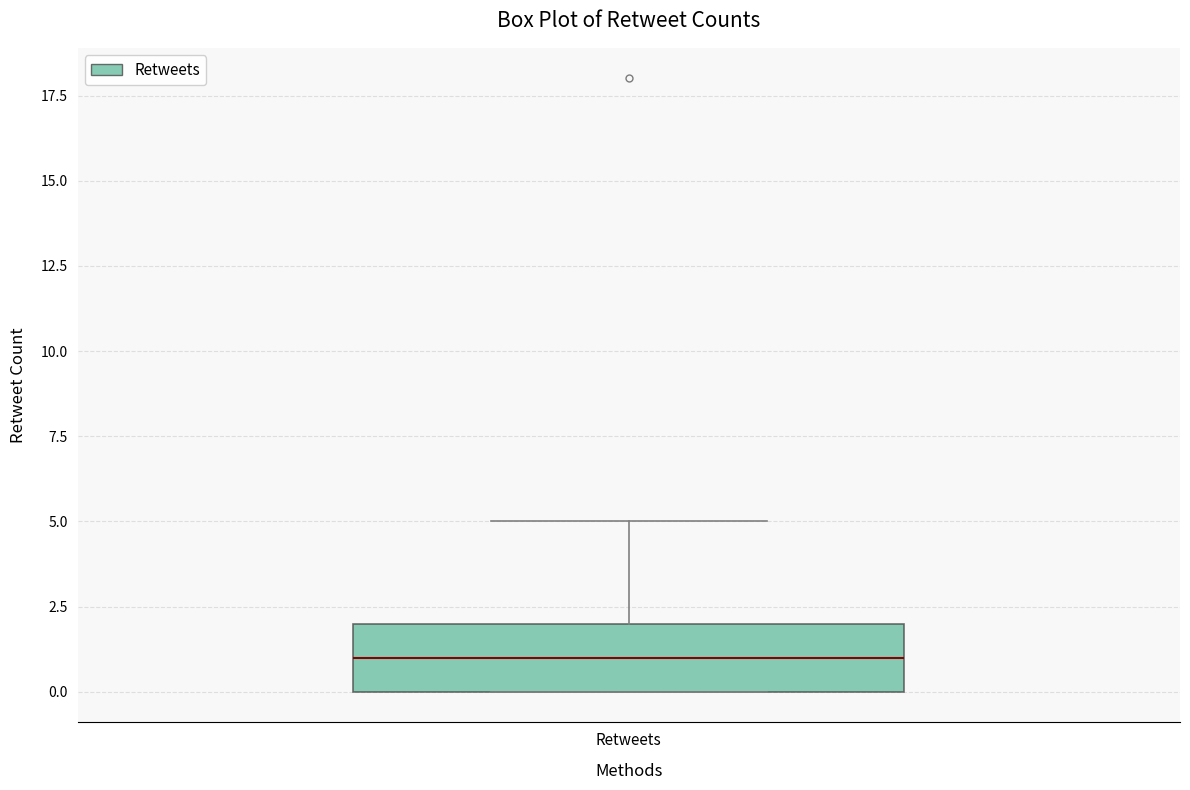

Where does the median line of the box for Retweets sit on the y-axis? The values are not printed on the chart, so give them approximately, as read against the axis.

1